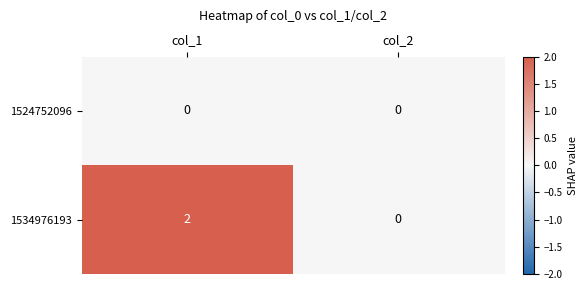

At which category is the sum across all series the highest?

col_1